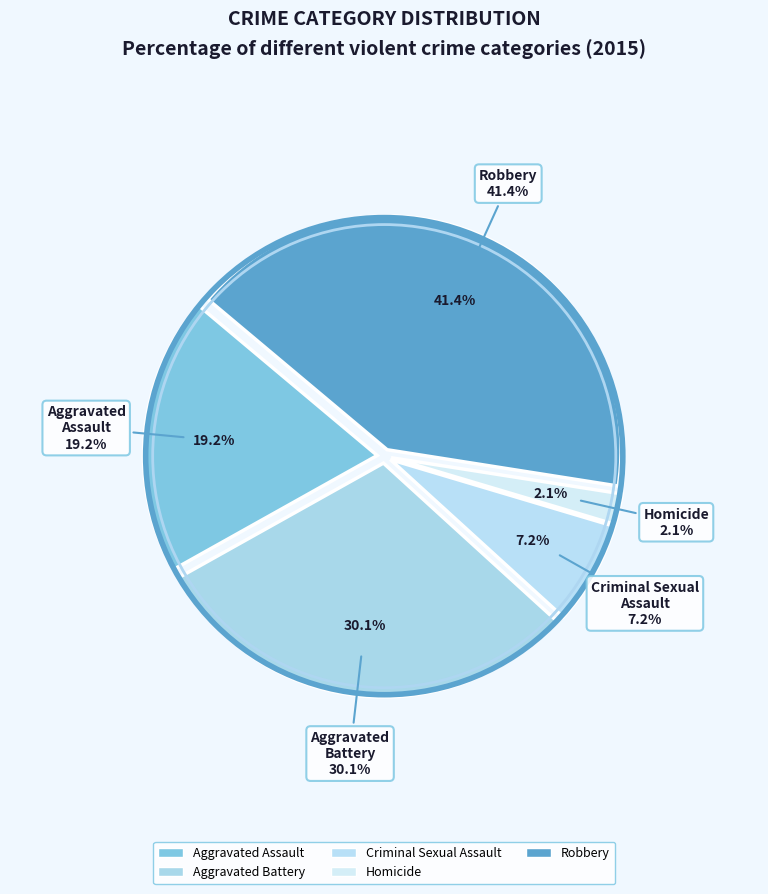

The Aggravated Battery slice represents 20% of the pie. True or false?

False